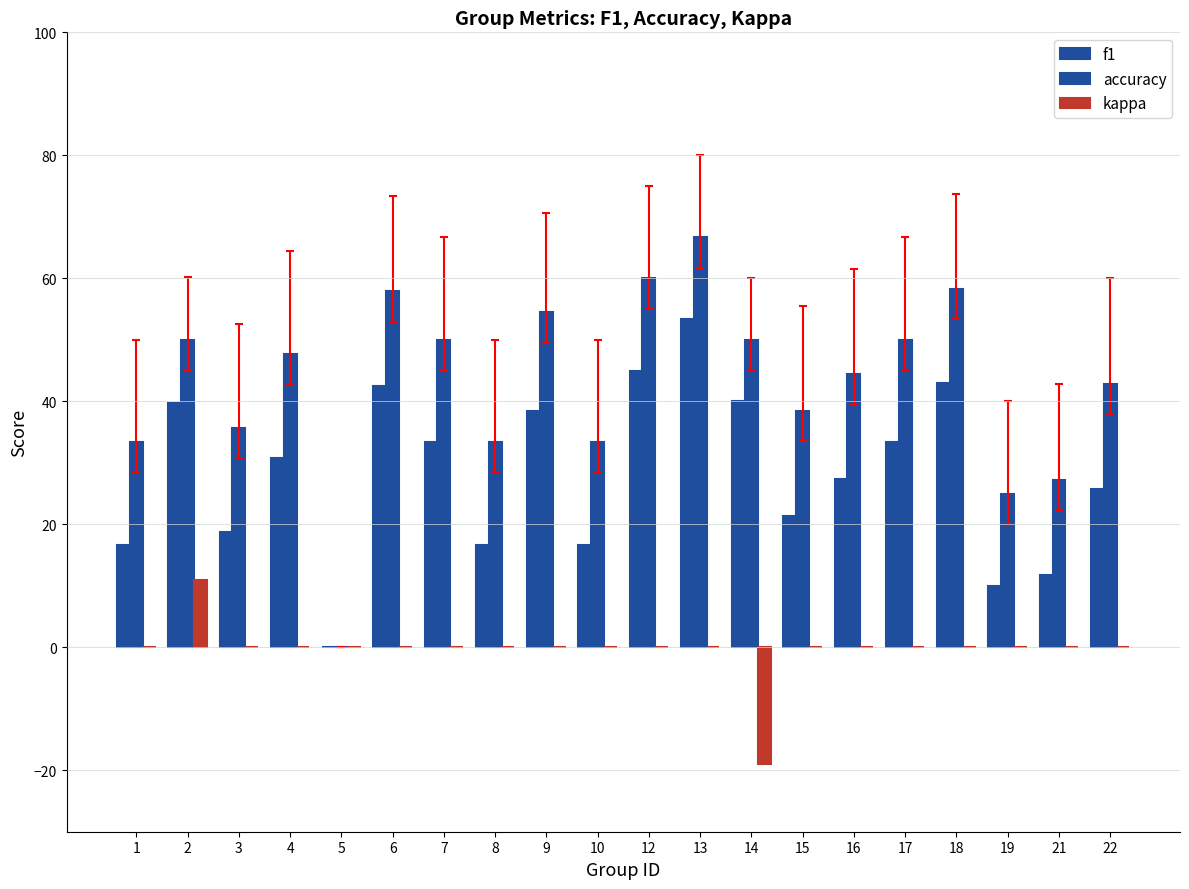

Are the bars horizontal?

No